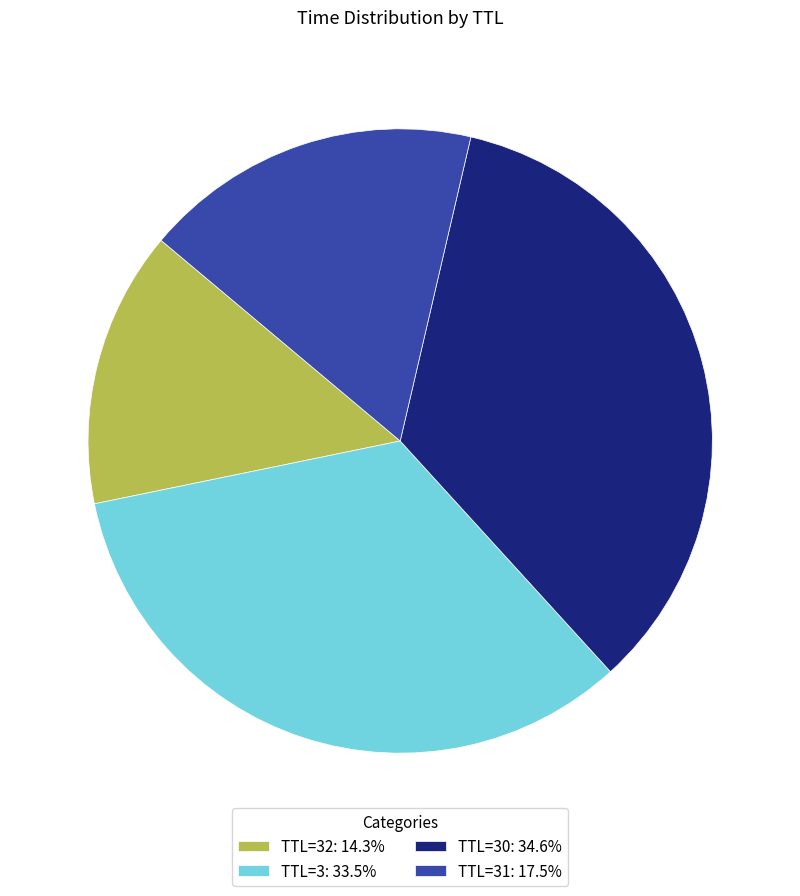

How many segments does this pie chart have?

4